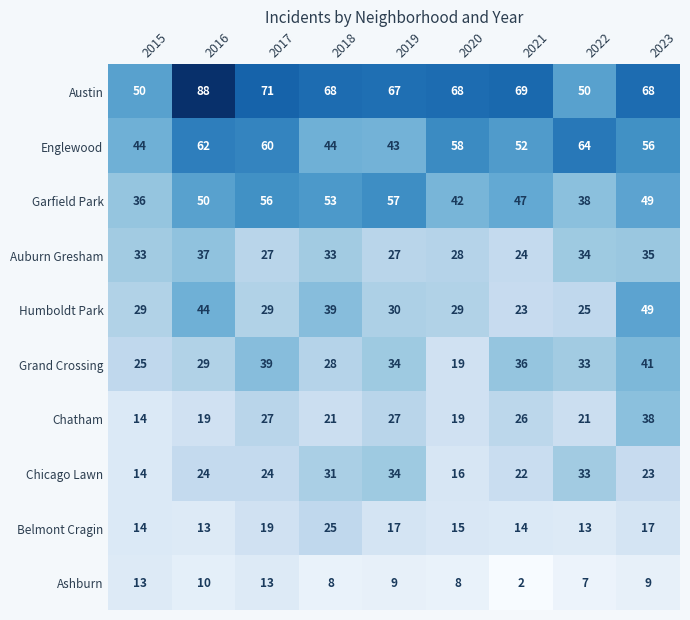

Is it true that Englewood equals 78 at 2023?

False